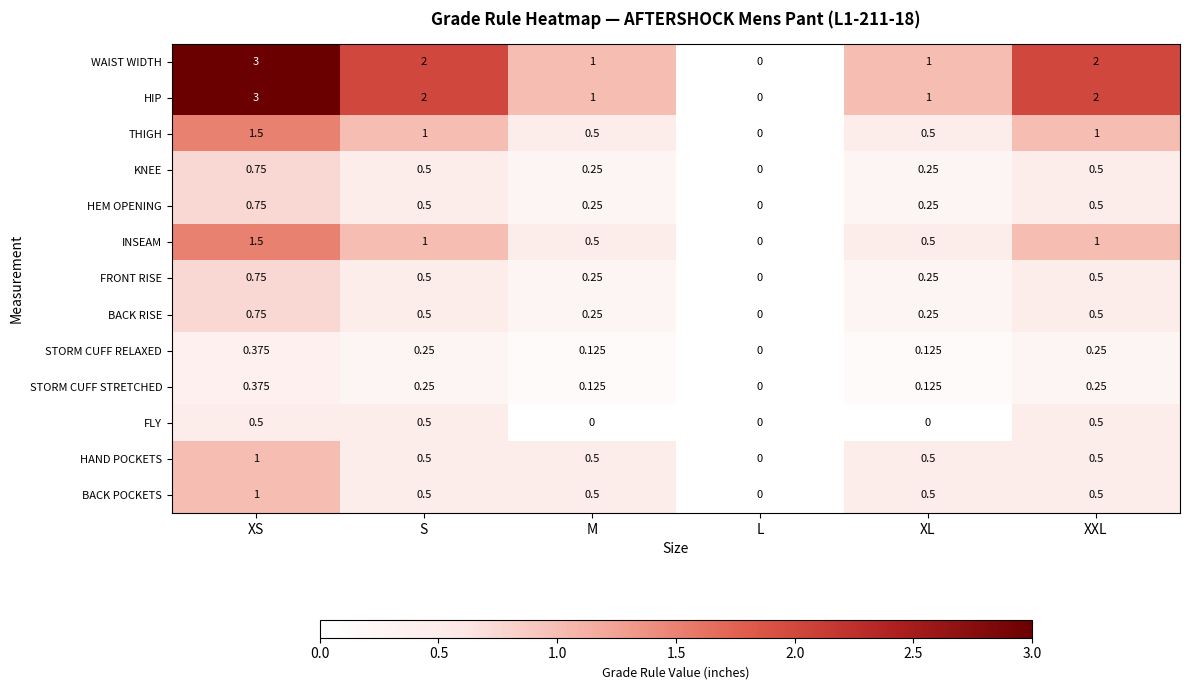

At which label does THIGH reach its peak?

XS